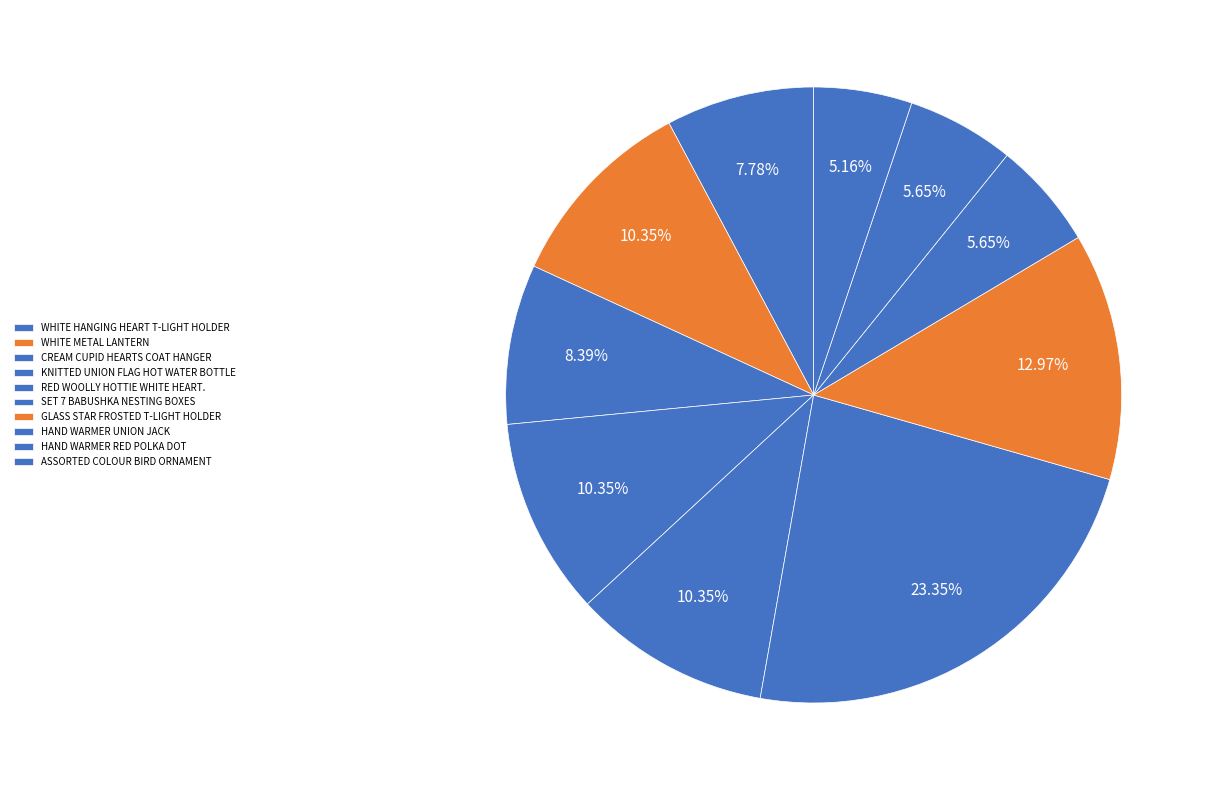

Which slice is the smallest?

ASSORTED COLOUR BIRD ORNAMENT